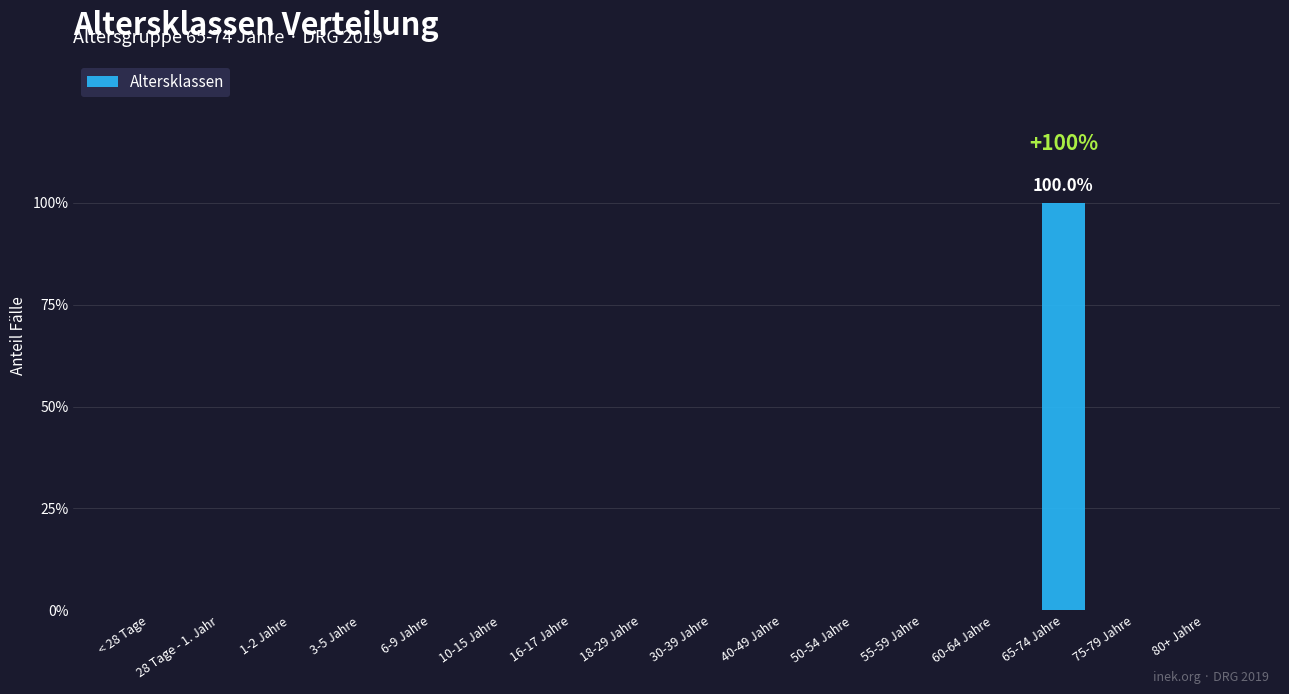

List the labels in order of value, smallest first.

< 28 Tage, 28 Tage - 1. Jahr, 1-2 Jahre, 3-5 Jahre, 6-9 Jahre, 10-15 Jahre, 16-17 Jahre, 18-29 Jahre, 30-39 Jahre, 40-49 Jahre, 50-54 Jahre, 55-59 Jahre, 60-64 Jahre, 75-79 Jahre, 80+ Jahre, 65-74 Jahre